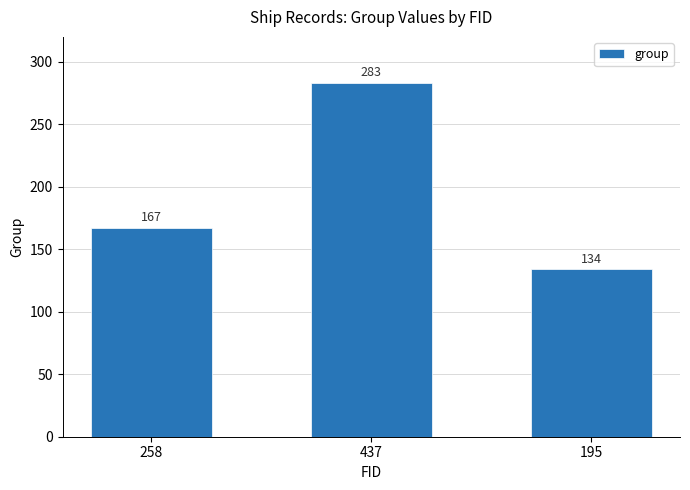

How many bars are there in total?

3